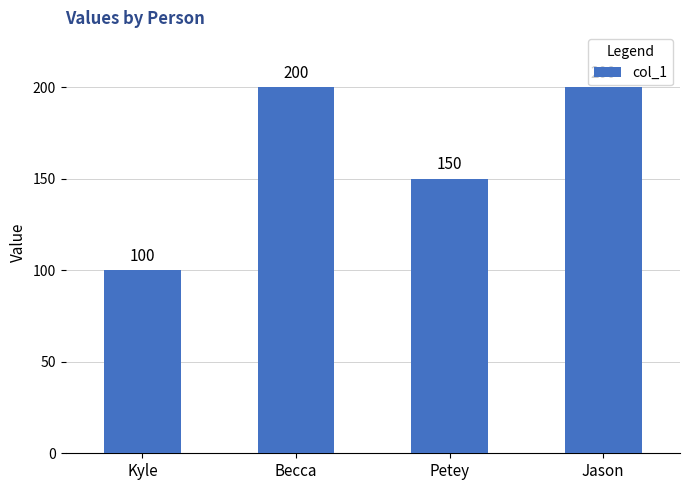

What is the label of the 4th bar from the right?

Kyle